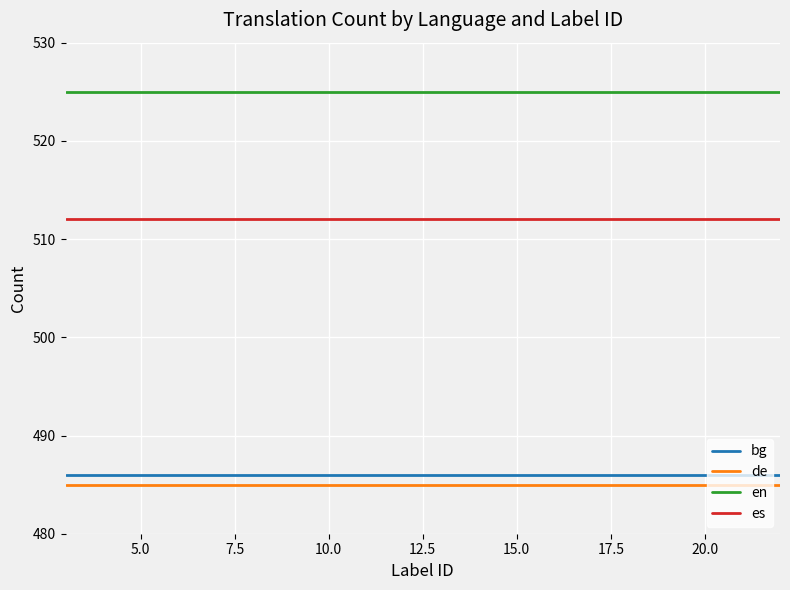

What is the lowest value of the es series?

512